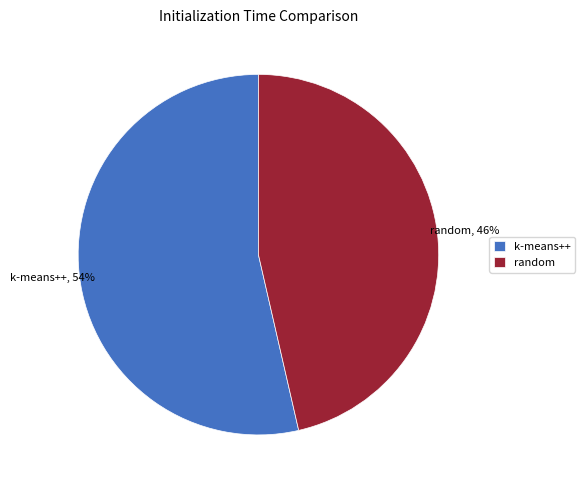

How many segments does this pie chart have?

2